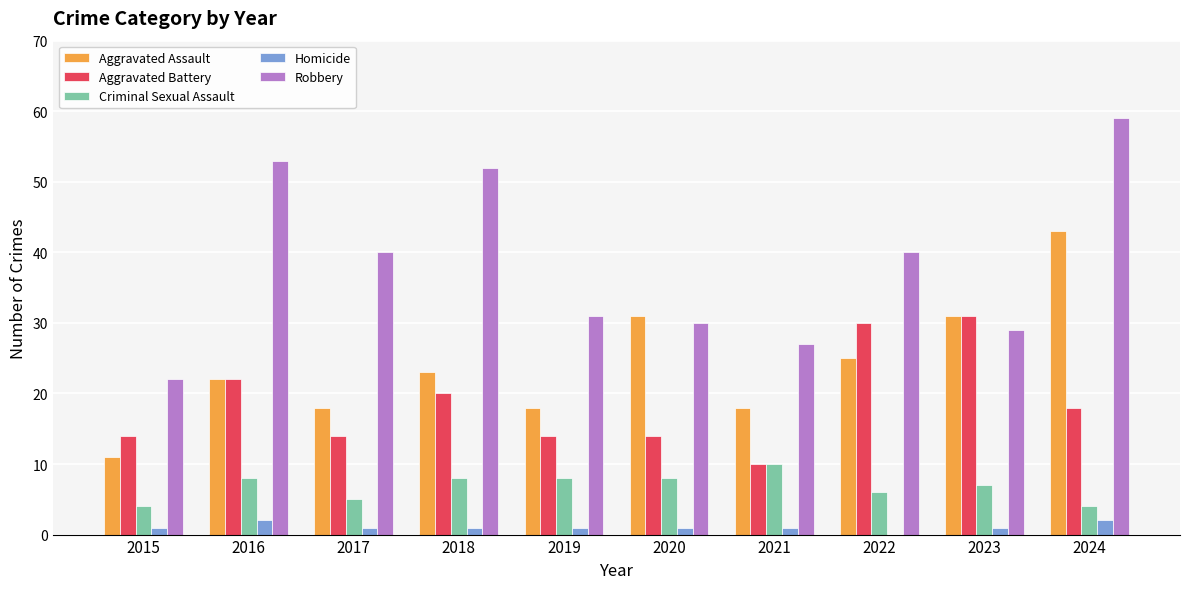

At which label does Aggravated Assault reach its peak?

2024